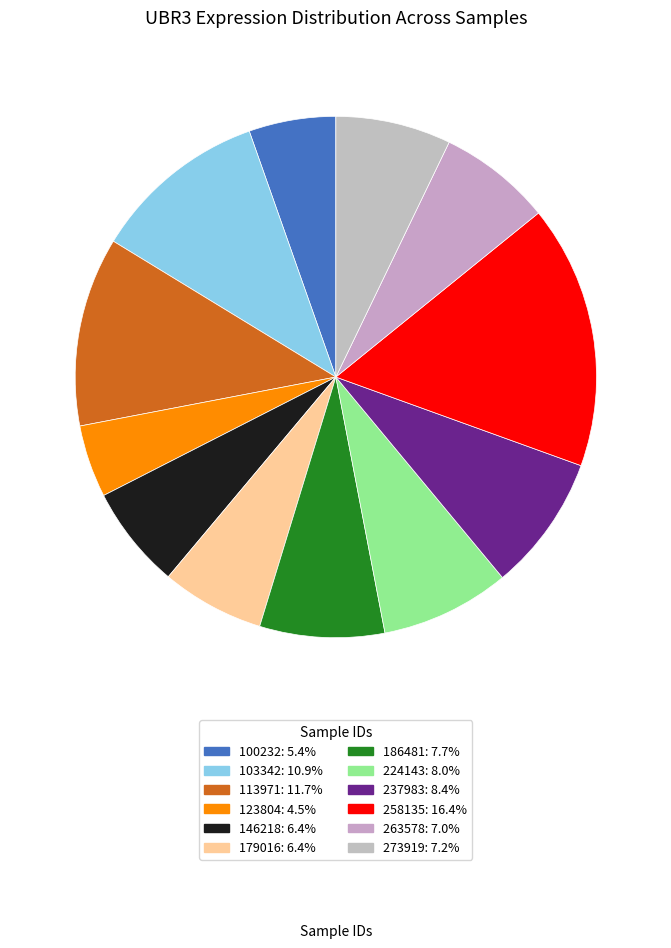

Which category has the smallest portion of the pie?

123804